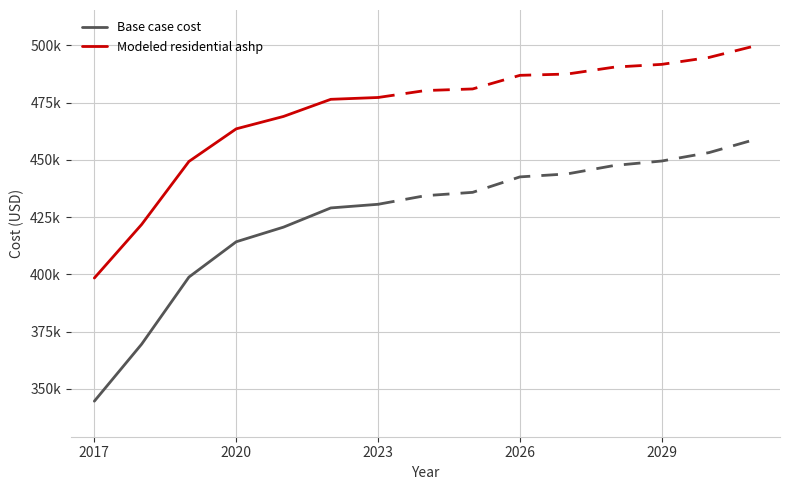

Is the value of Modeled residential ashp at 2017 greater than the value of Base case cost at 2017?

Yes